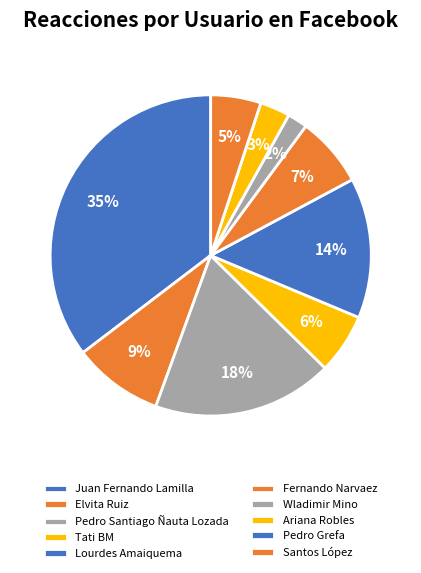

Does Fernando Narvaez represent more than half of the total?

No